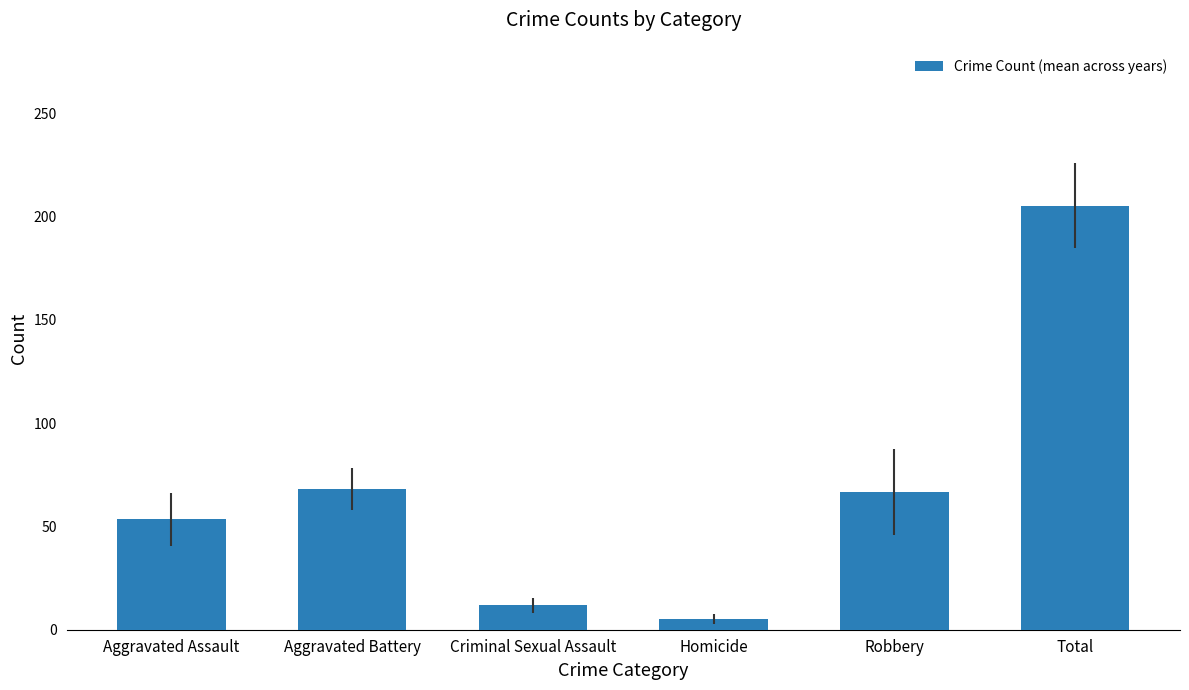

The chart shows a value of 68.1 at Aggravated Battery. True or false?

True